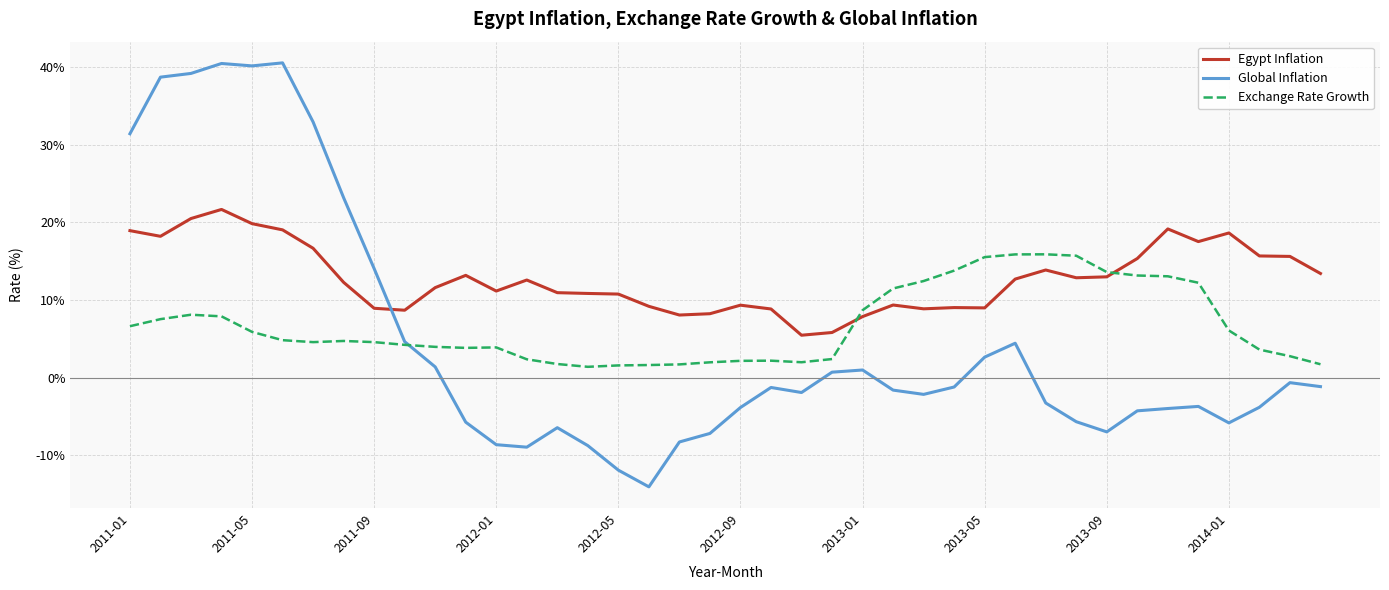

What is the highest value of the Global Inflation series?

40.5